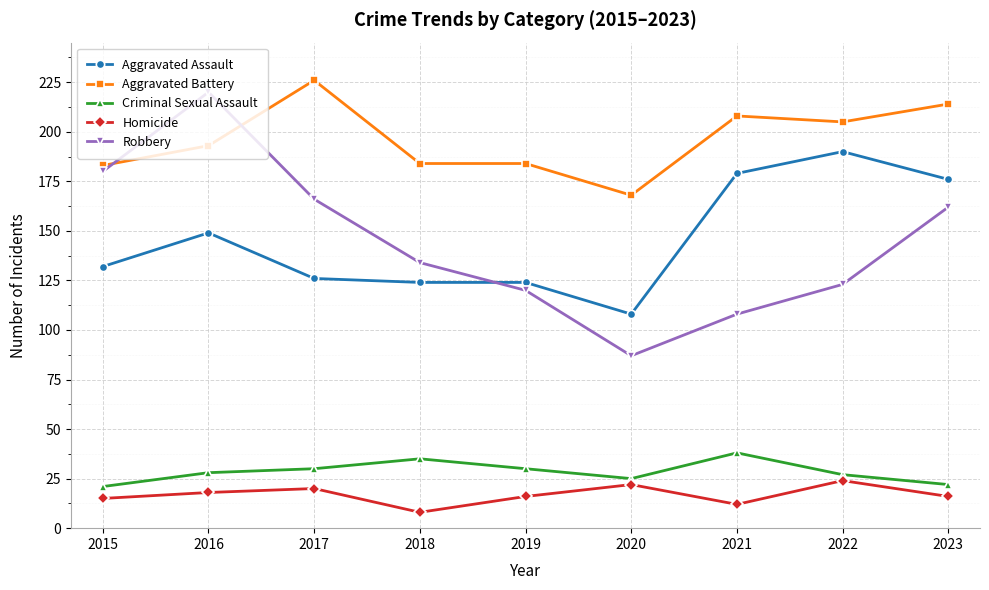

What is the difference between the Robbery values at 2018 and 2020?

47